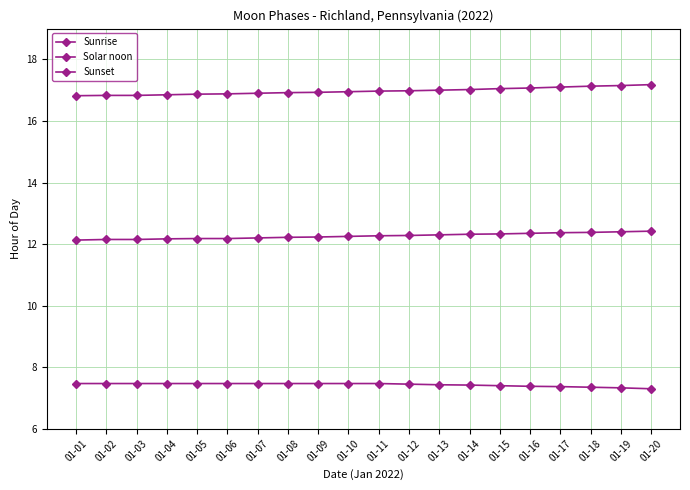

How many lines are shown in the chart?

3